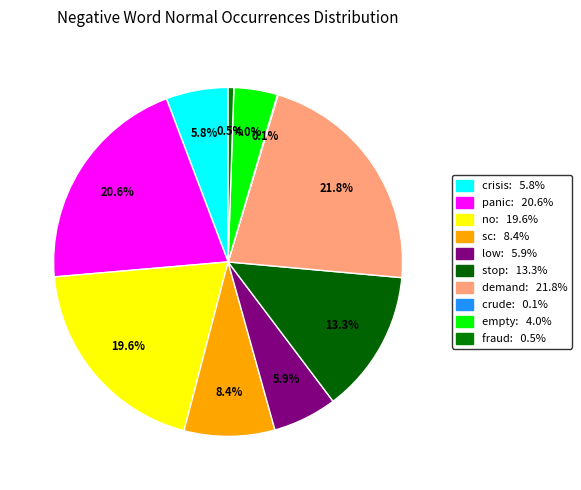

To the nearest percent, what percentage of the pie is crisis?

6%